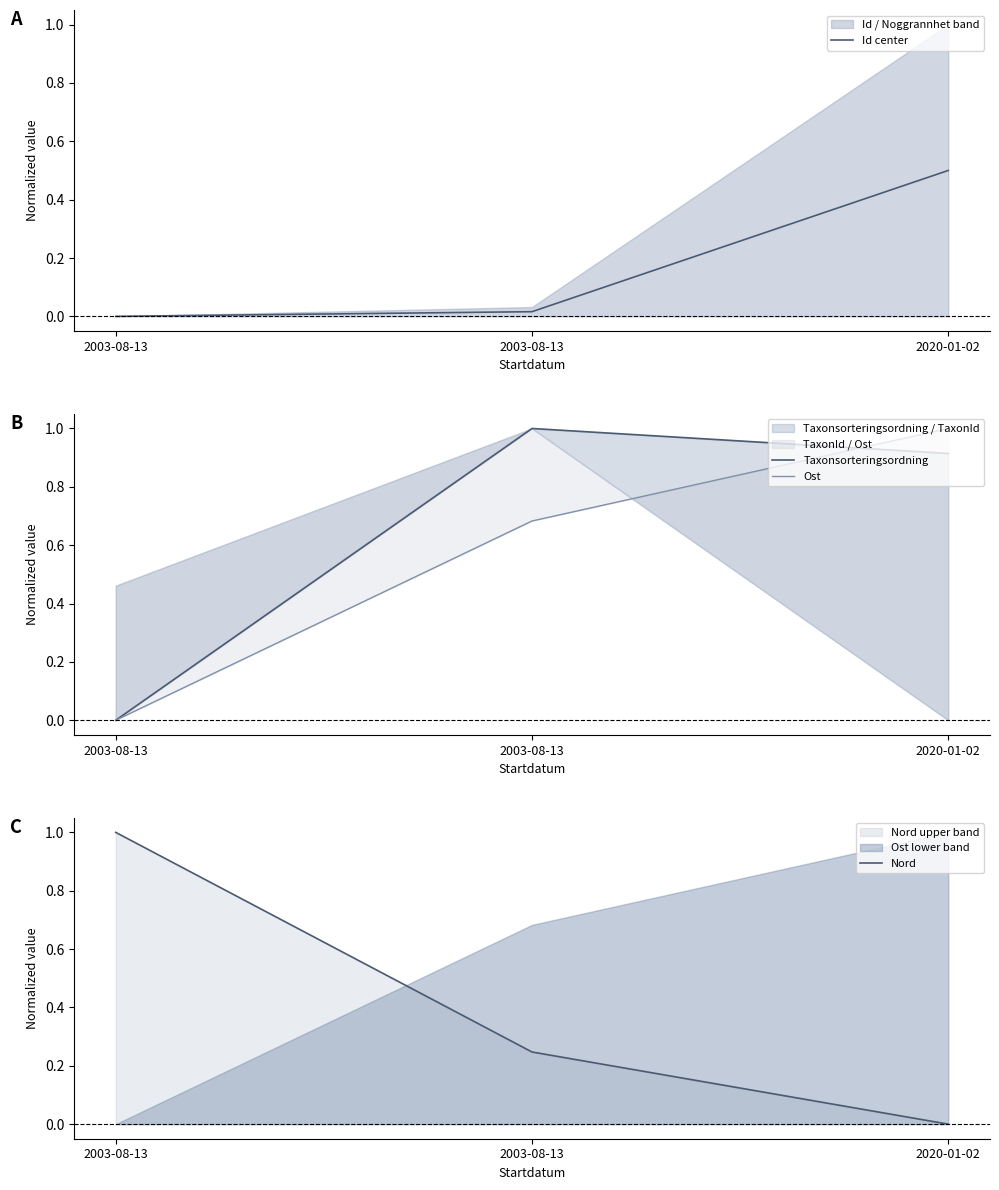

What is the total value across all series at 2003-08-13?

1.0